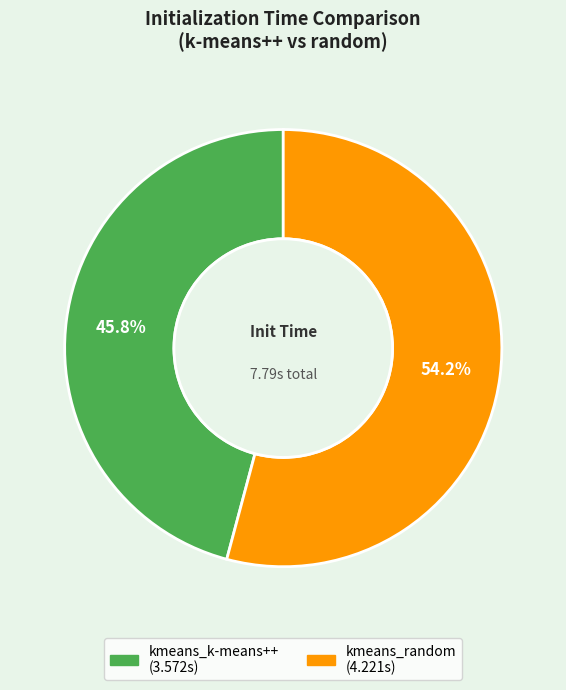

Which category has the biggest portion of the pie?

kmeans_random